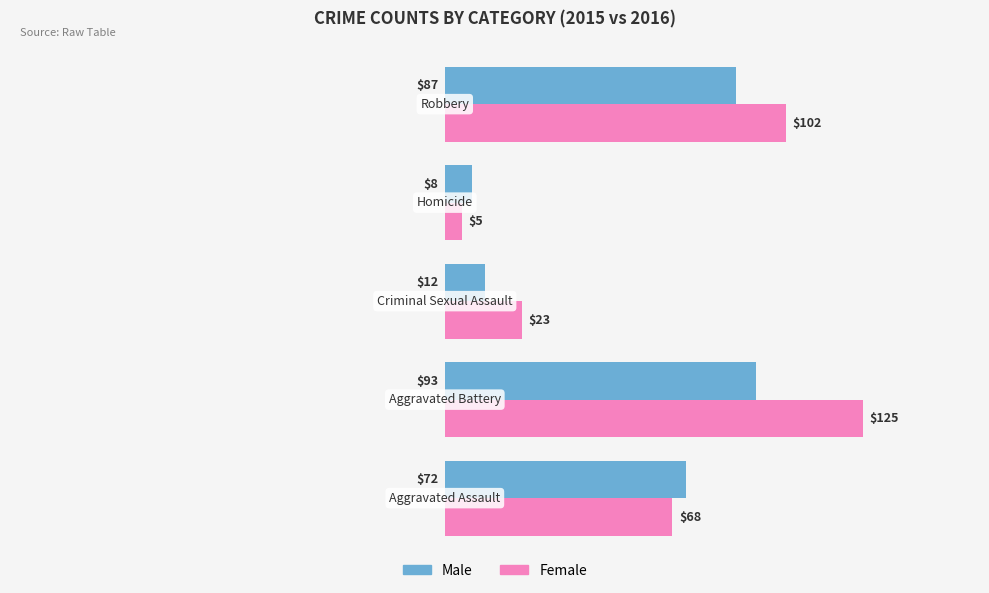

What is the smallest value displayed?

5